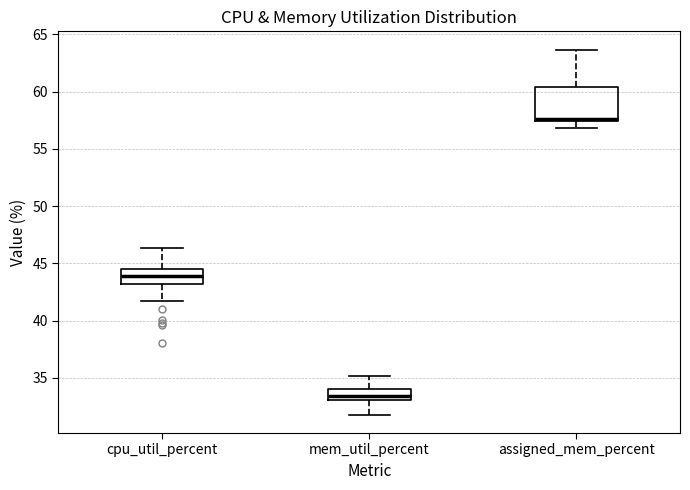

Which box is the tallest, from its lower edge to its upper edge?

assigned_mem_percent